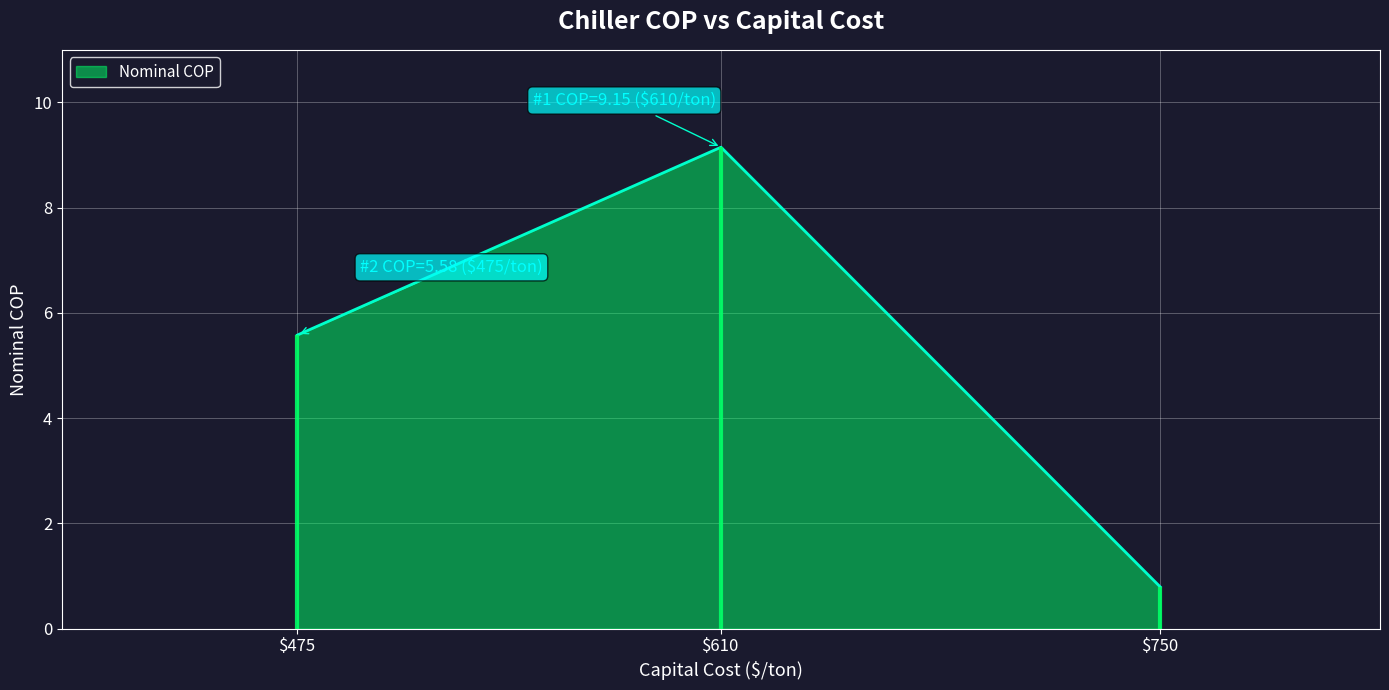

Reading left to right, transcribe all the data shown in this chart.

475=5.6	610=9.2	750=0.8